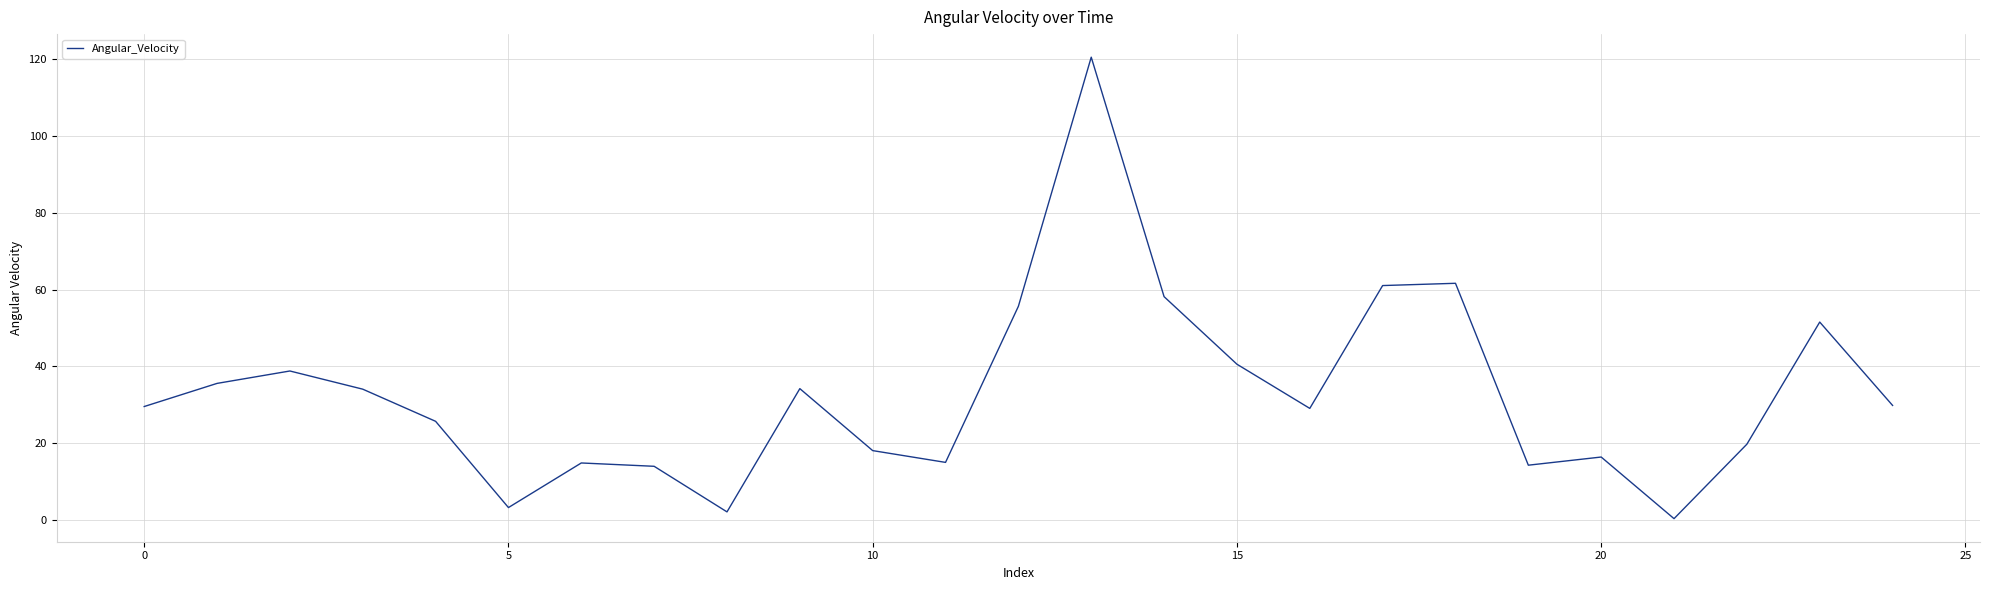

What is the difference between the maximum and minimum values?

120.2